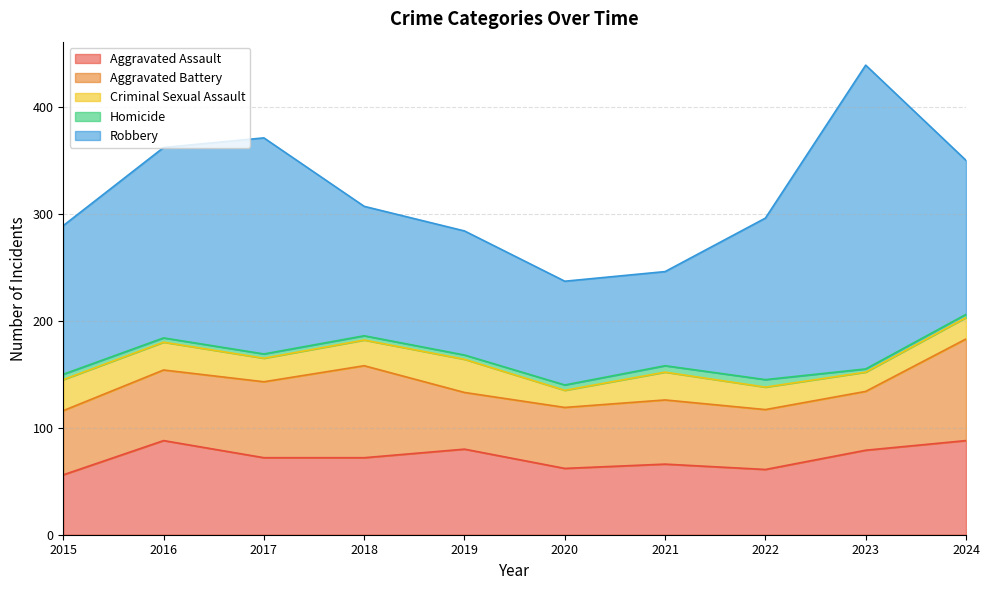

Reading left to right, list all the values displayed in this chart.

Aggravated Assault: 56	88	72	72	80	62	66	61	79	88
Aggravated Battery: 60	66	71	86	53	57	60	56	55	95
Criminal Sexual Assault: 29	26	22	24	31	16	26	21	18	20
Homicide: 5	4	4	4	4	5	6	7	3	3
Robbery: 139	178	202	121	116	97	88	151	284	144